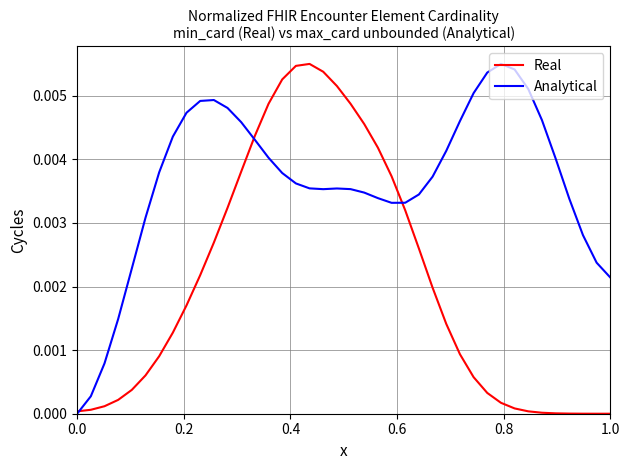

Rank the series by their average value, from lowest to highest.

Real, Analytical